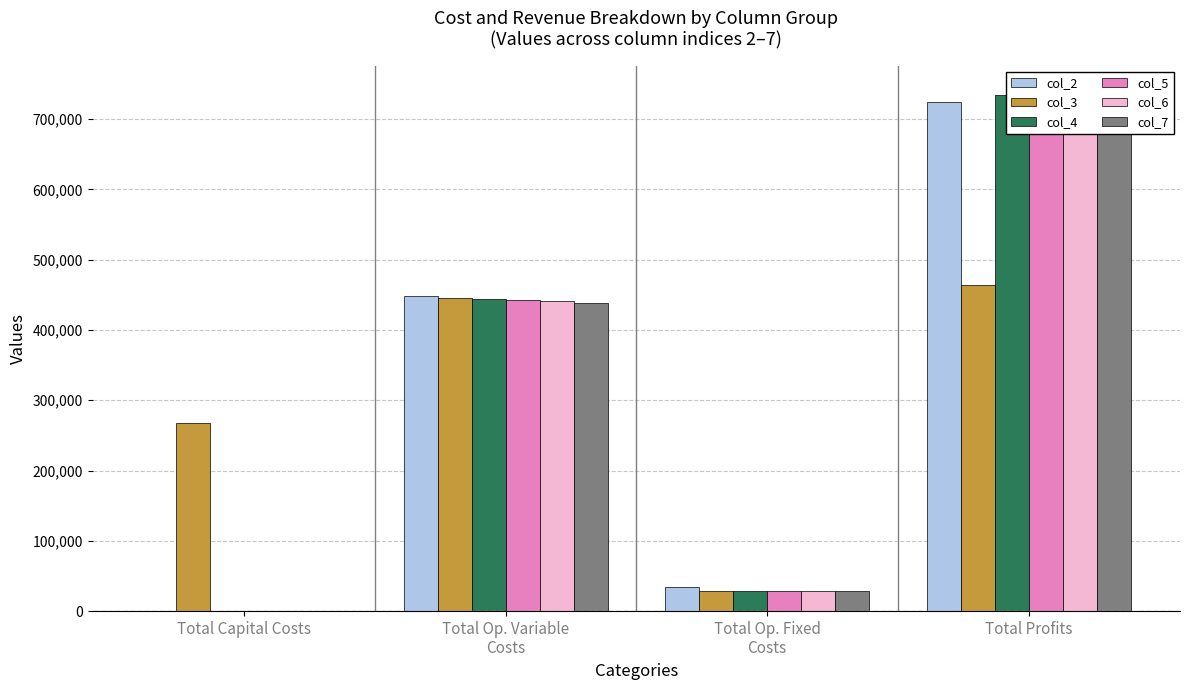

Is it true that col_6 equals 440617.7 at Total Op. Variable
Costs?

True